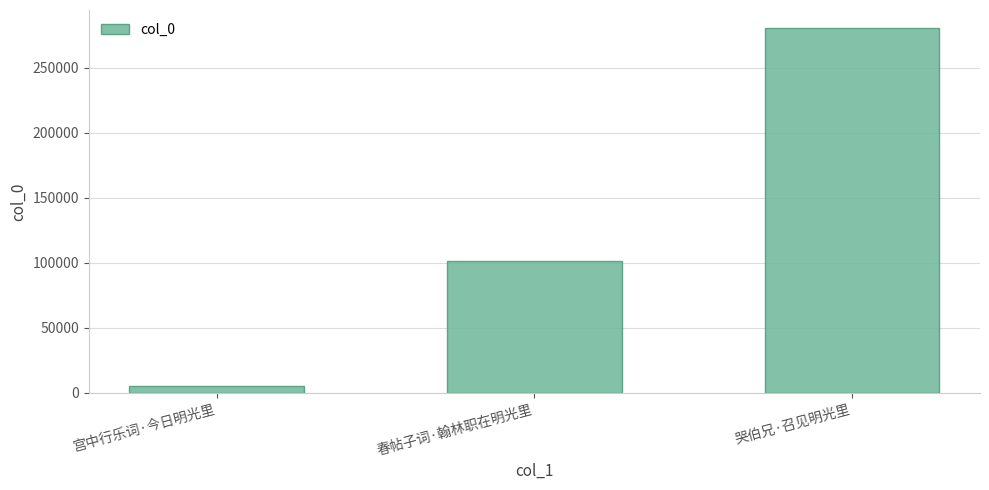

True or false: the data shows 4864 at 宫中行乐词·今日明光里.

True